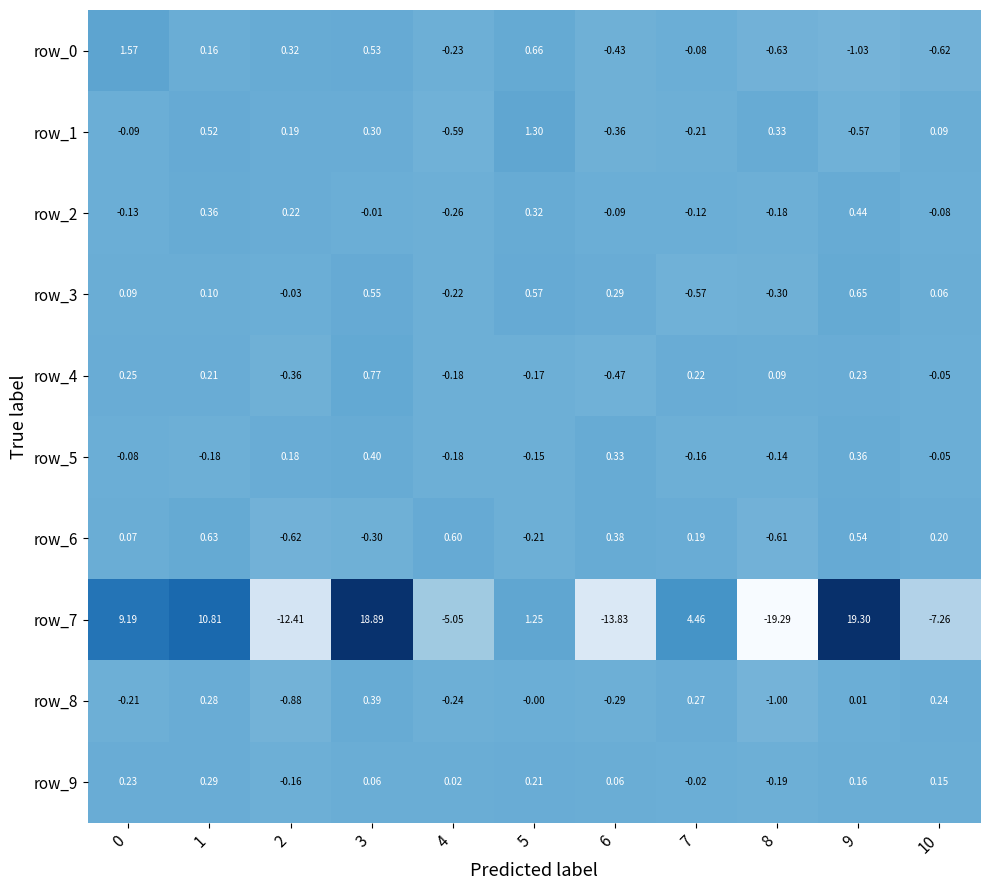

Is the value of row_9 at 0 greater than the value of row_1 at 9?

Yes